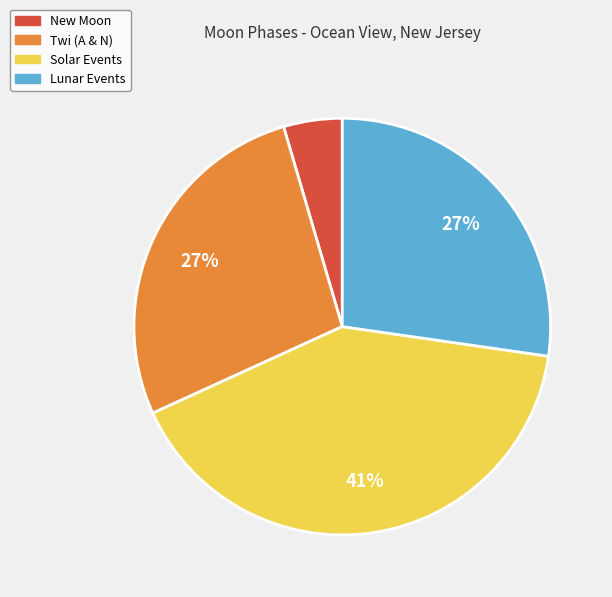

The Solar Events slice represents 28% of the pie. True or false?

False